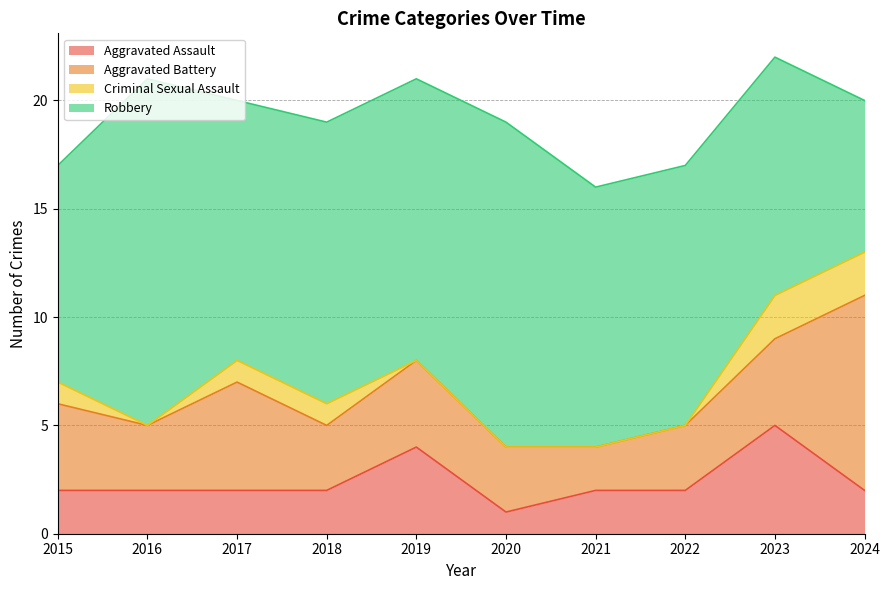

What is the approximate value of Robbery at 2019?

13